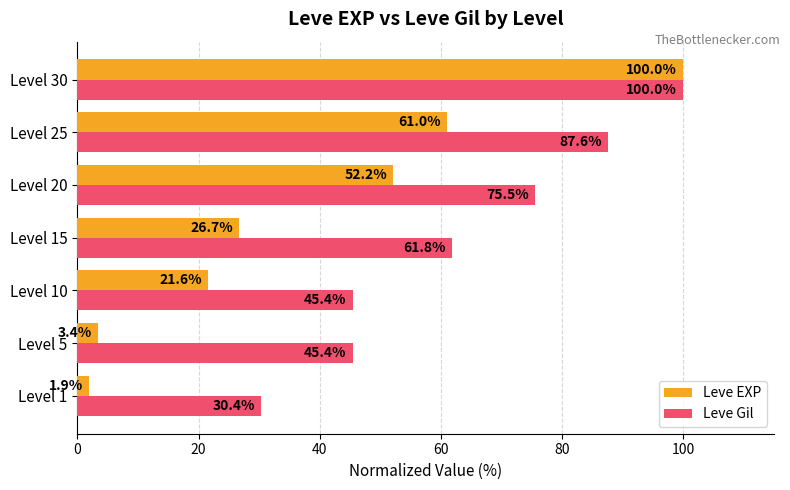

Which series has the largest range (max minus min)?

Leve EXP